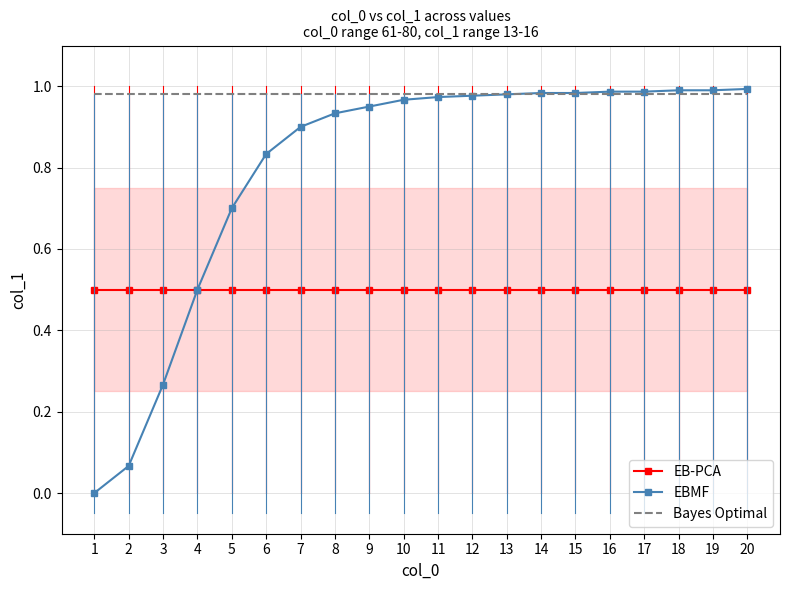

Is this an area chart (filled region under the line)?

No